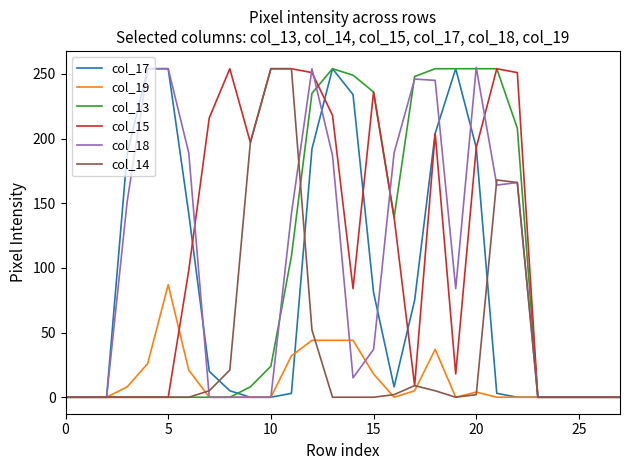

What is the maximum value shown in the chart?

255